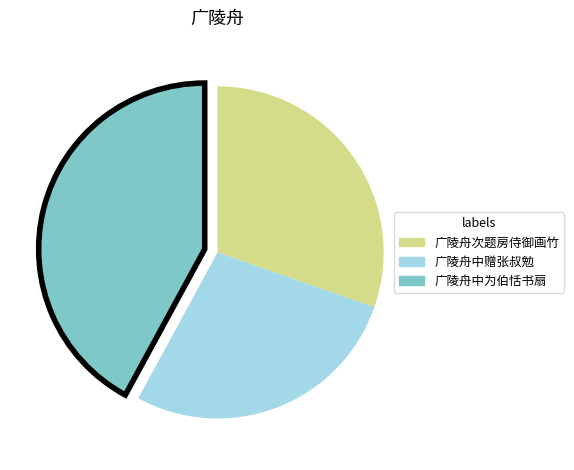

Between 广陵舟次题房侍御画竹 and 广陵舟中为伯恬书扇, which is larger?

广陵舟中为伯恬书扇